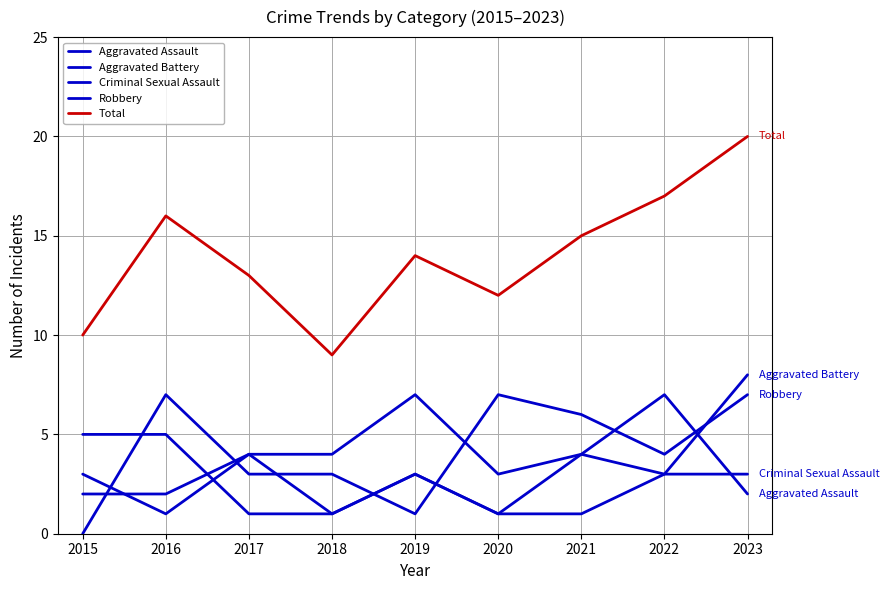

Reading left to right, what are all the values shown in this chart?

Aggravated Assault: 3	1	4	4	7	3	4	7	2
Aggravated Battery: 5	5	1	1	3	1	4	3	8
Criminal Sexual Assault: 2	2	4	1	3	1	1	3	3
Robbery: 0	7	3	3	1	7	6	4	7
Total: 10	16	13	9	14	12	15	17	20